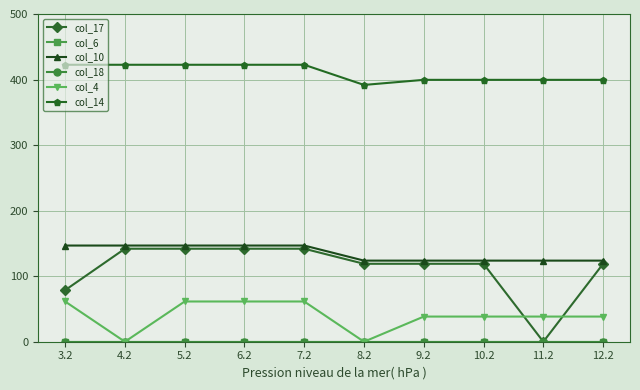

What is the spread (max minus min) of values at 8.2?

391.8